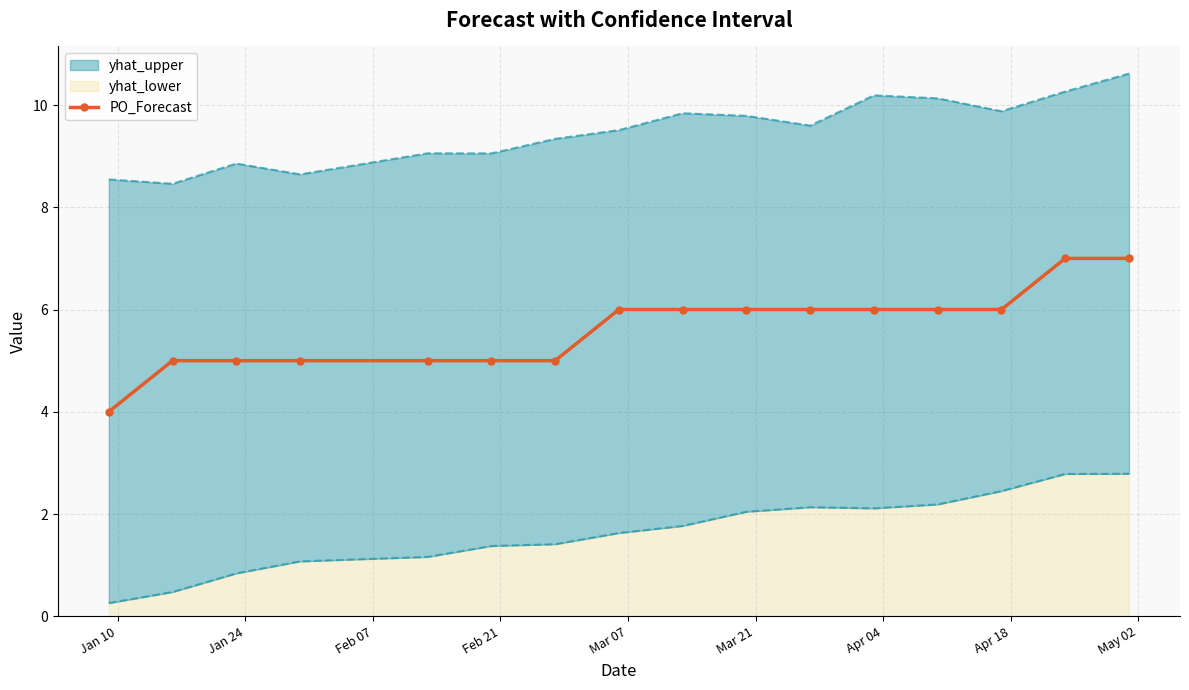

Does the chart have visible grid lines?

Yes